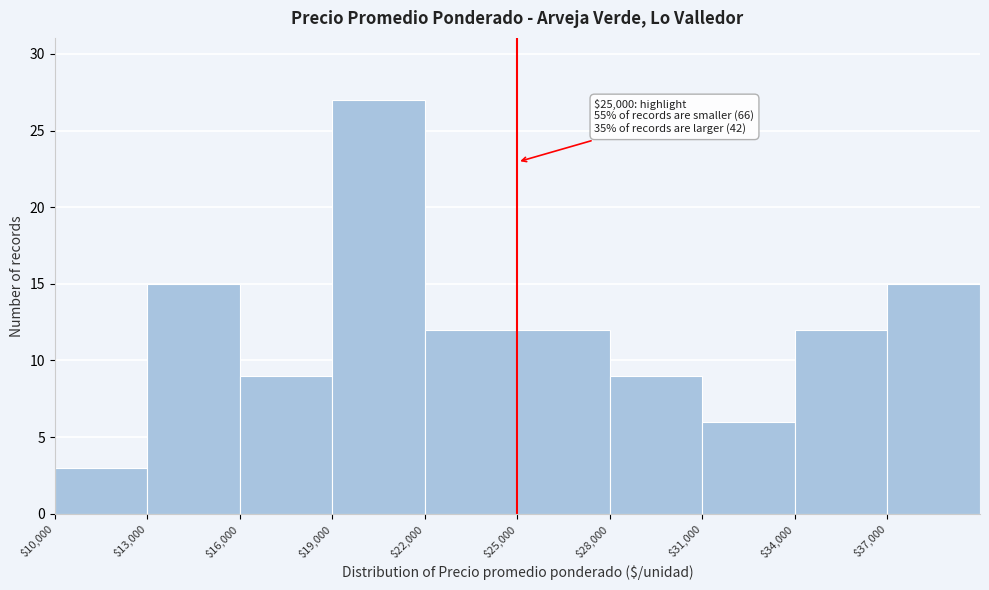

Over which range of the x-axis is the bar tallest?

19000 to 22000